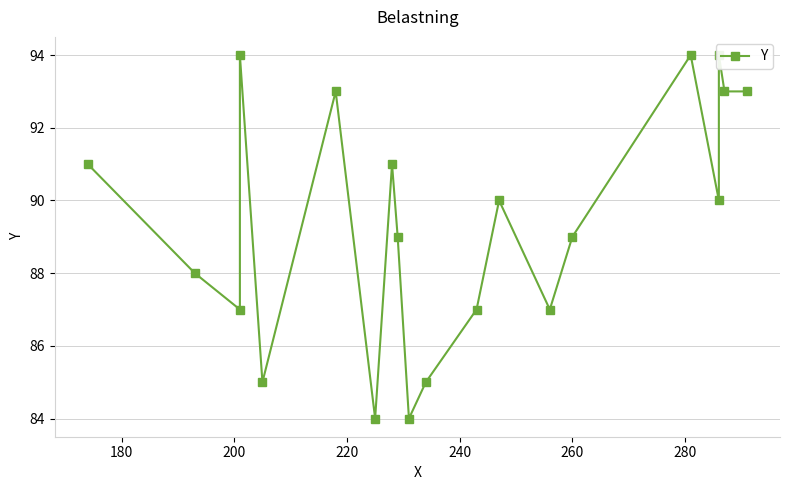

What is the difference between the maximum and minimum values?

10